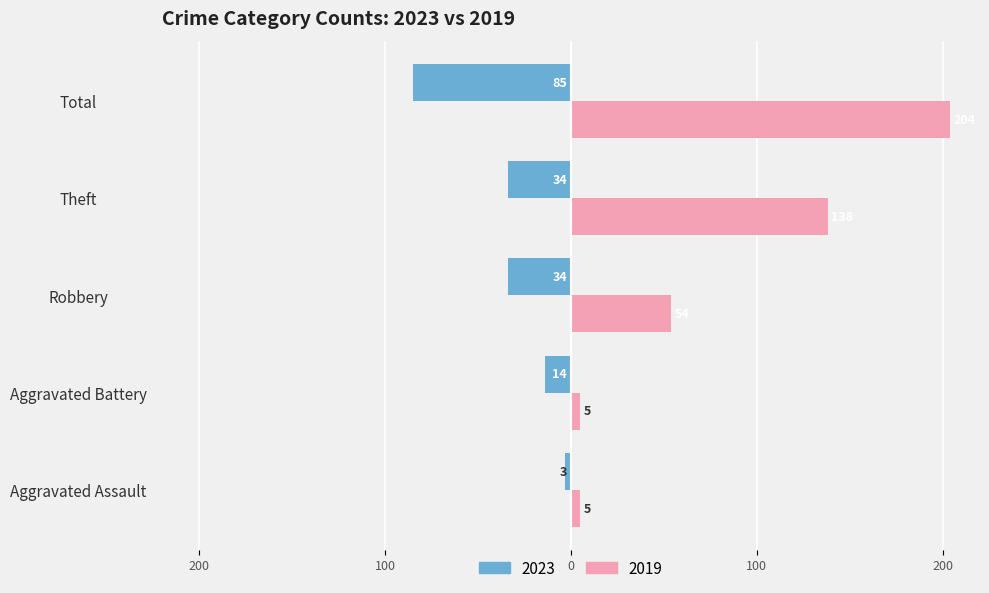

Reading left to right, extract all data points from this chart.

2023: -3	-14	-34	-34	-85
2019: 5	5	54	138	204